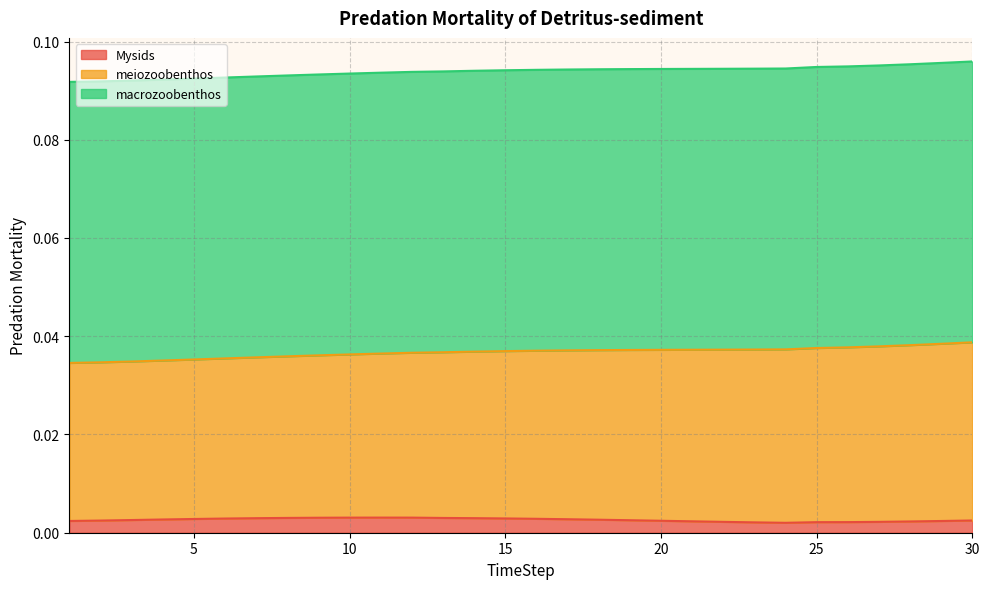

How many lines are shown in the chart?

3